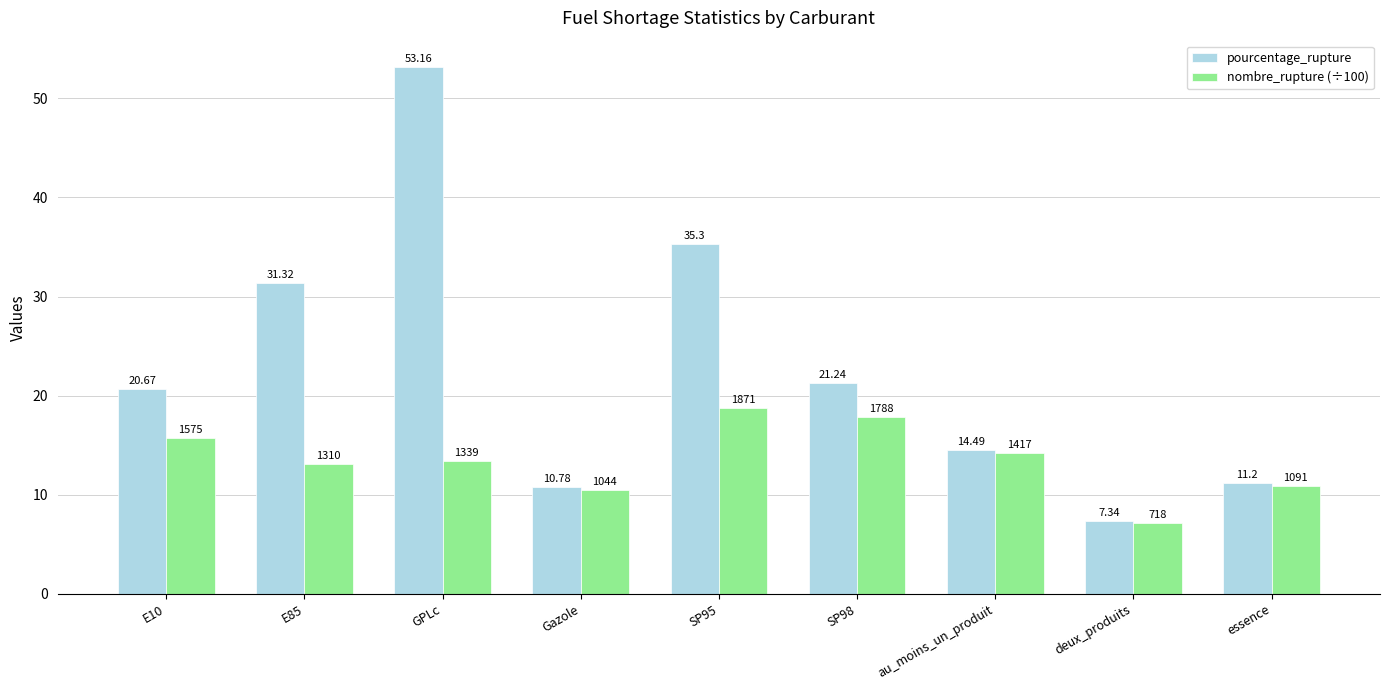

Which series has the widest spread of values?

pourcentage_rupture